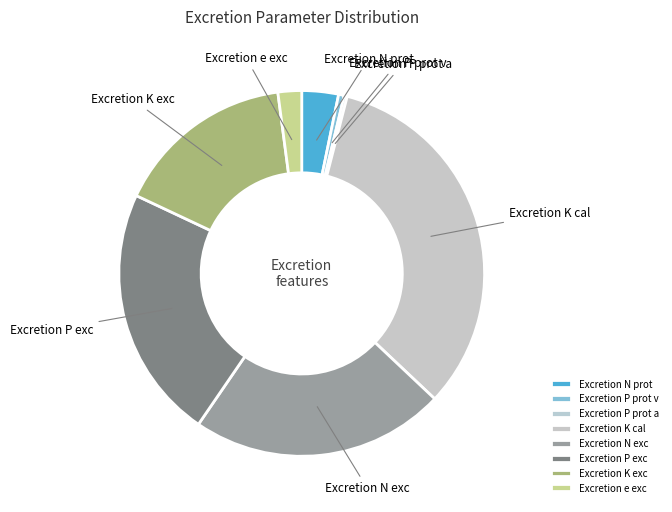

Does Excretion N exc account for over 50% of the chart?

No